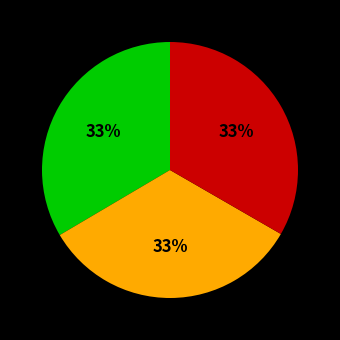

Does any single category account for the majority?

No